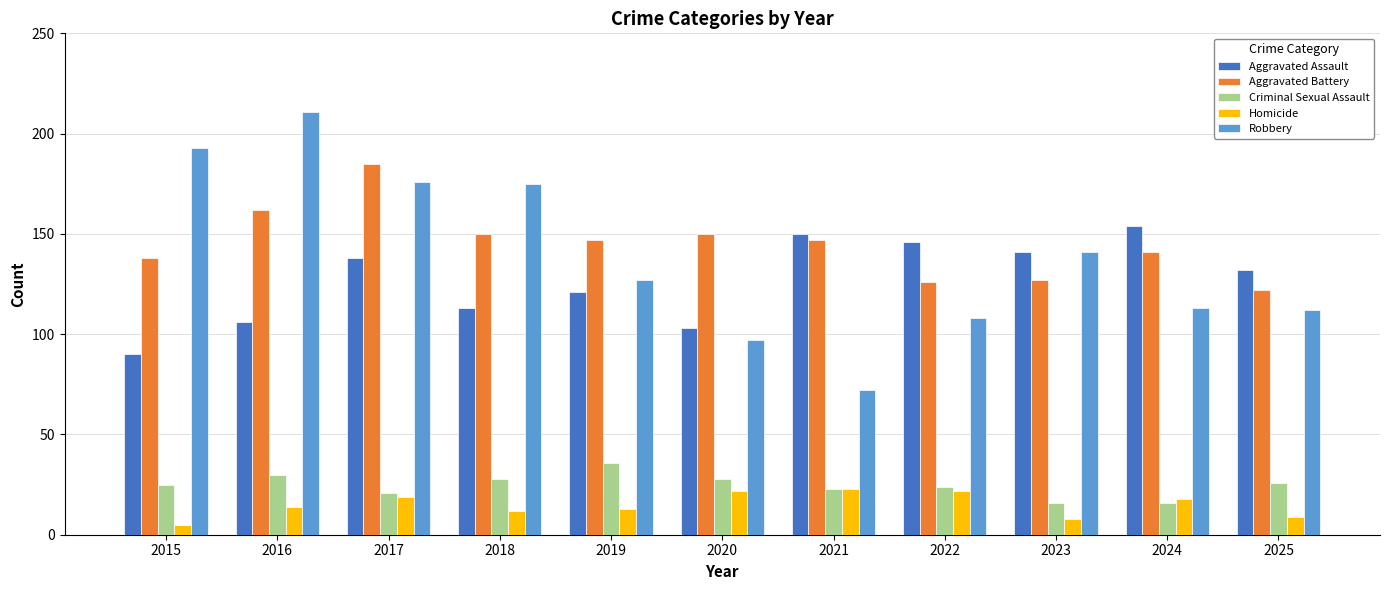

What is the sum of the Aggravated Assault values at 2015 and 2024?

244